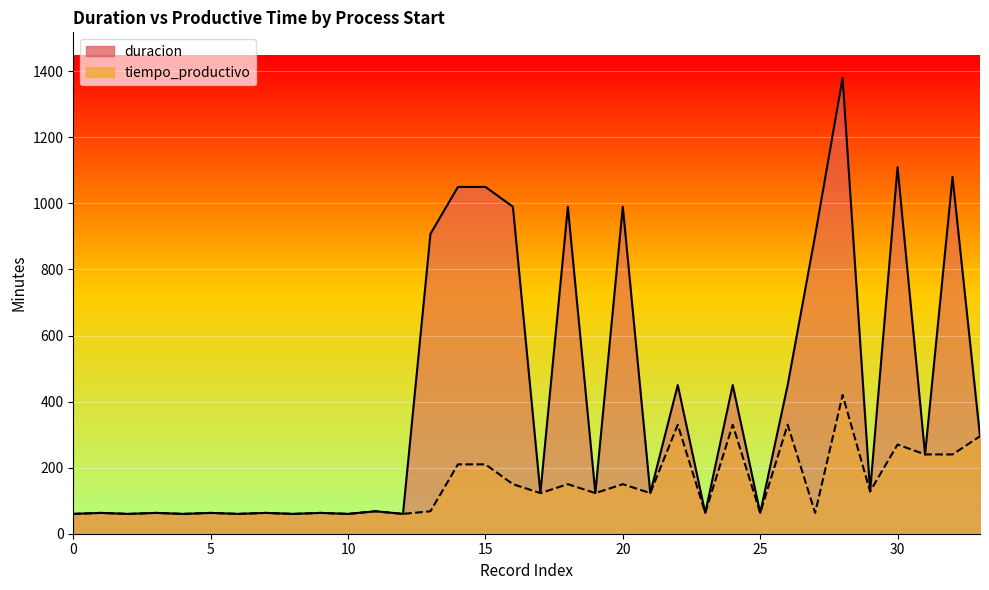

What is the total value across all series at 2024-12-05 17:00?

966